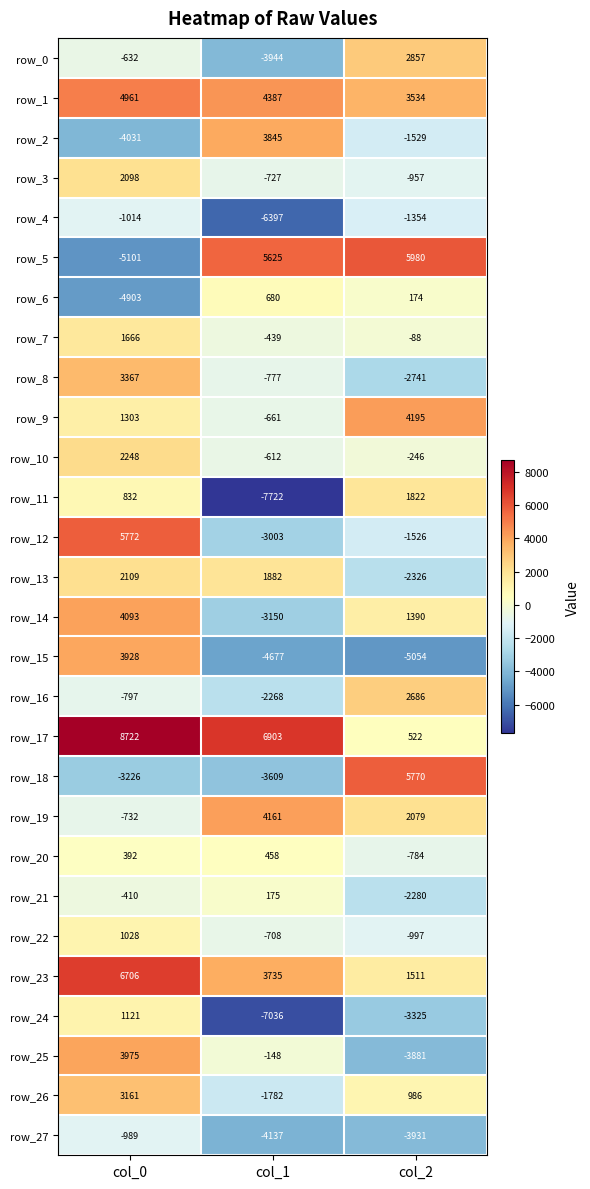

Rank the series by their maximum value, from highest to lowest.

row_17, row_23, row_5, row_12, row_18, row_1, row_9, row_19, row_14, row_25, row_15, row_2, row_8, row_26, row_0, row_16, row_10, row_13, row_3, row_11, row_7, row_24, row_22, row_6, row_20, row_21, row_27, row_4